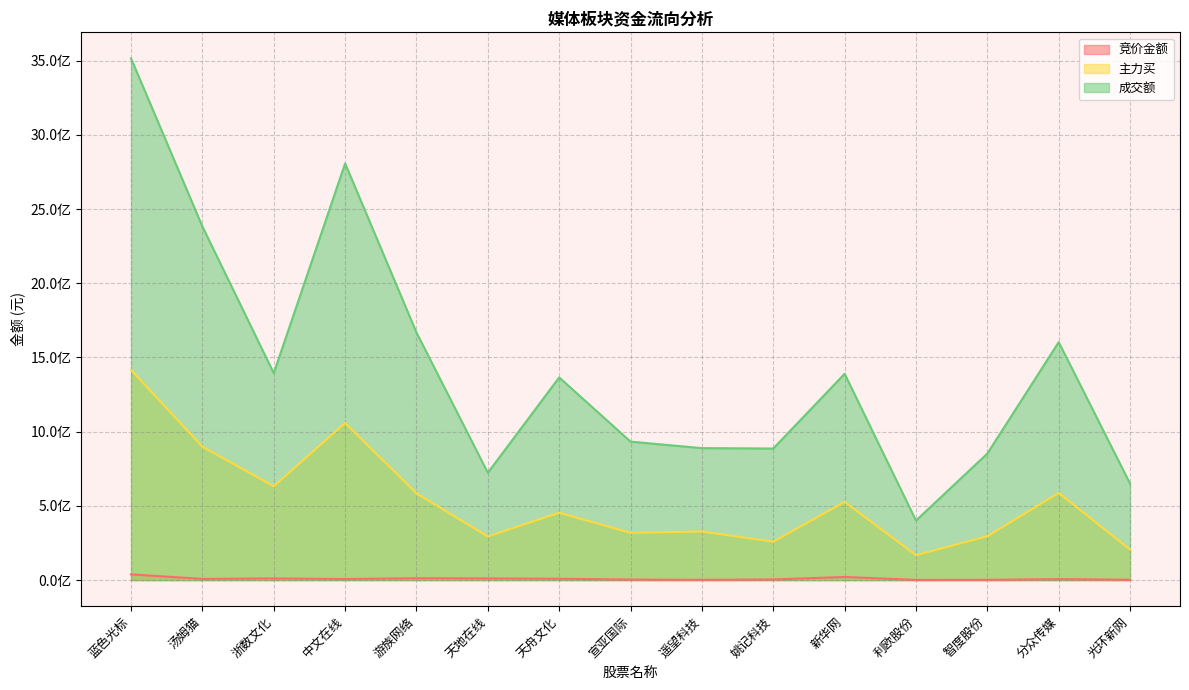

True or false: 主力买 and 竞价金额 cross at least once.

False